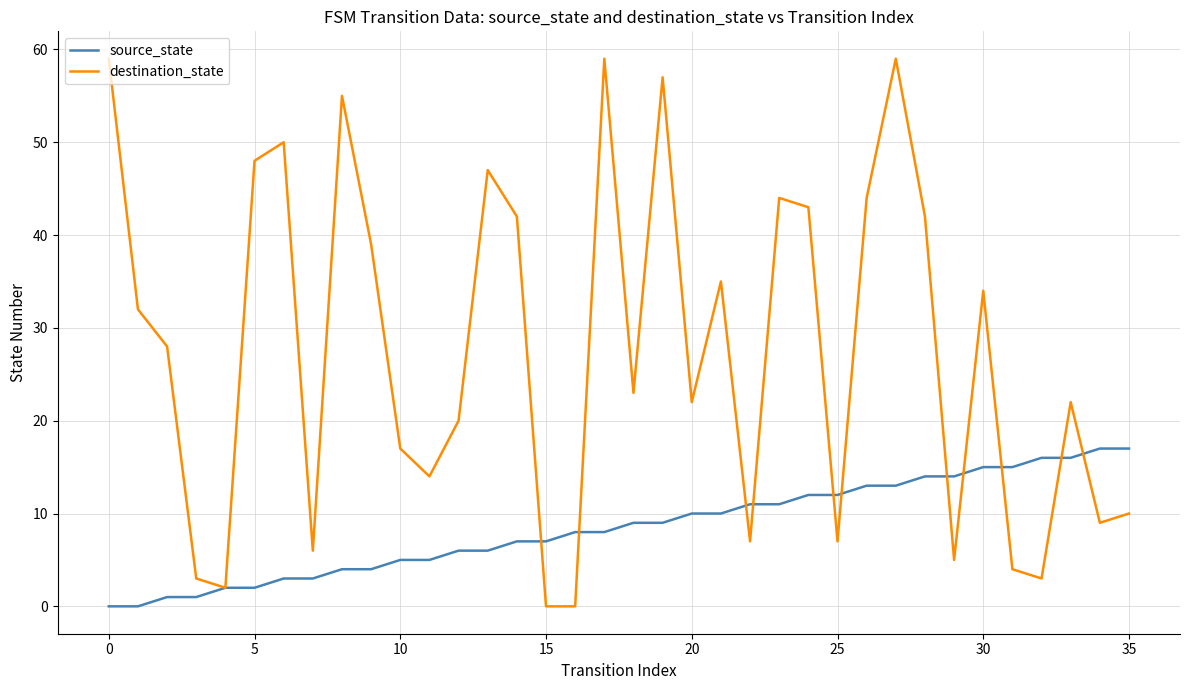

List the series in order of their overall mean, lowest first.

source_state, destination_state